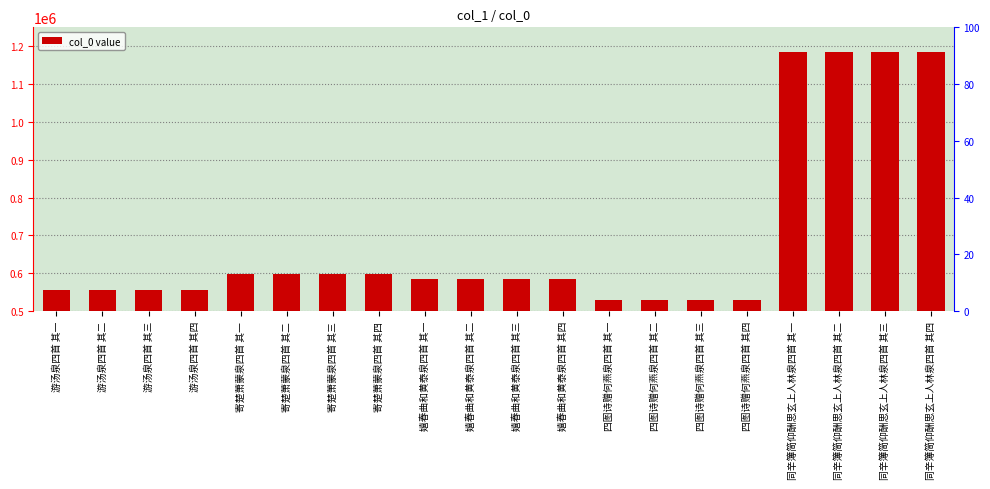

Which label corresponds to the largest value in the chart?

同辛簿简仰酬思玄上人林泉四首 其四